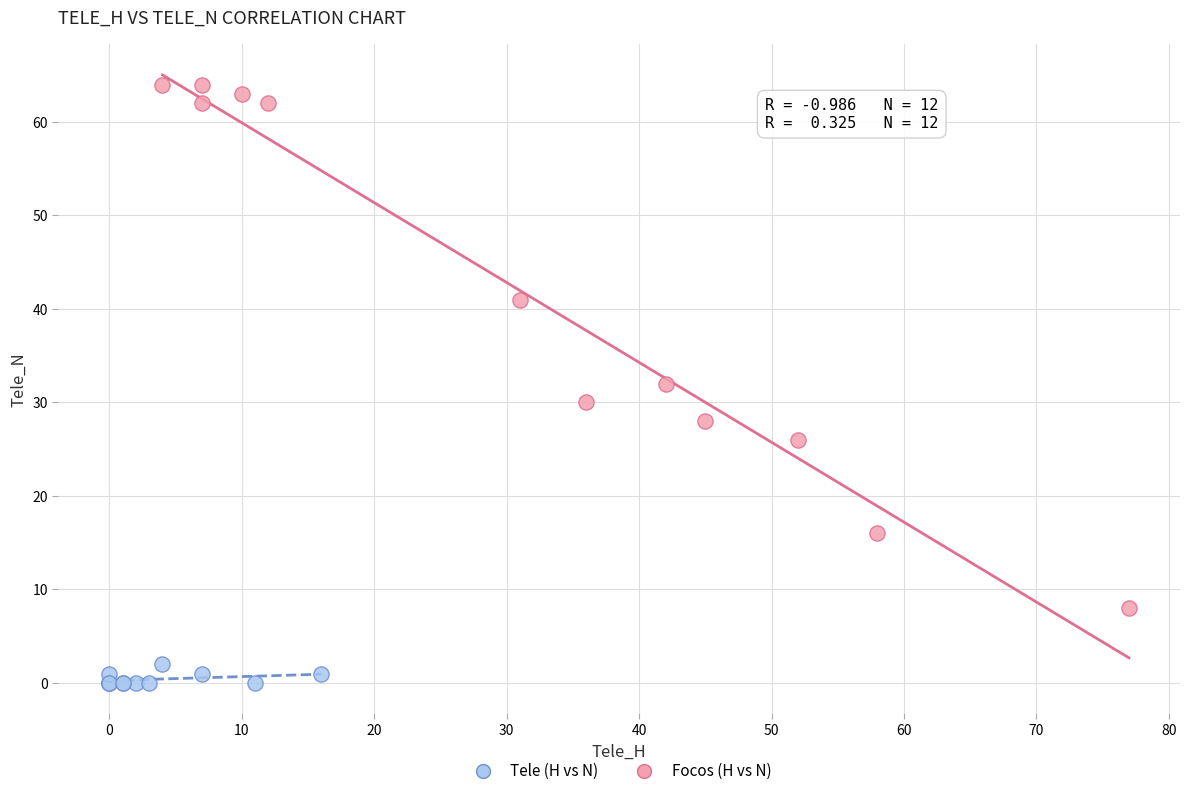

Which series contains the highest Y value?

Tele (H vs N)